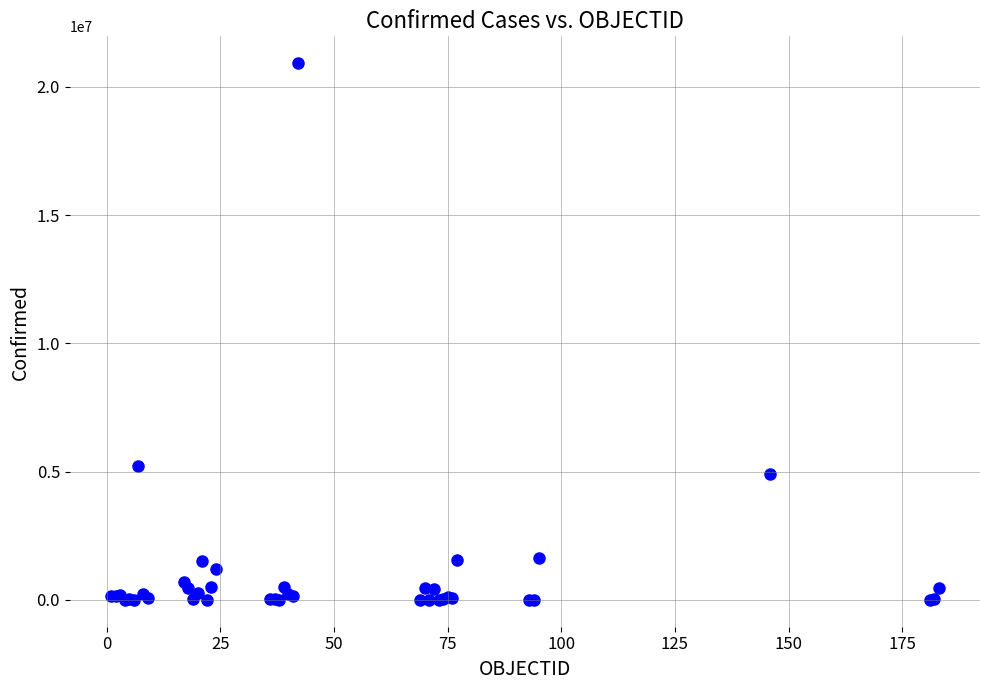

What Y value in the scatter plot is closest to 10464991?

5215332